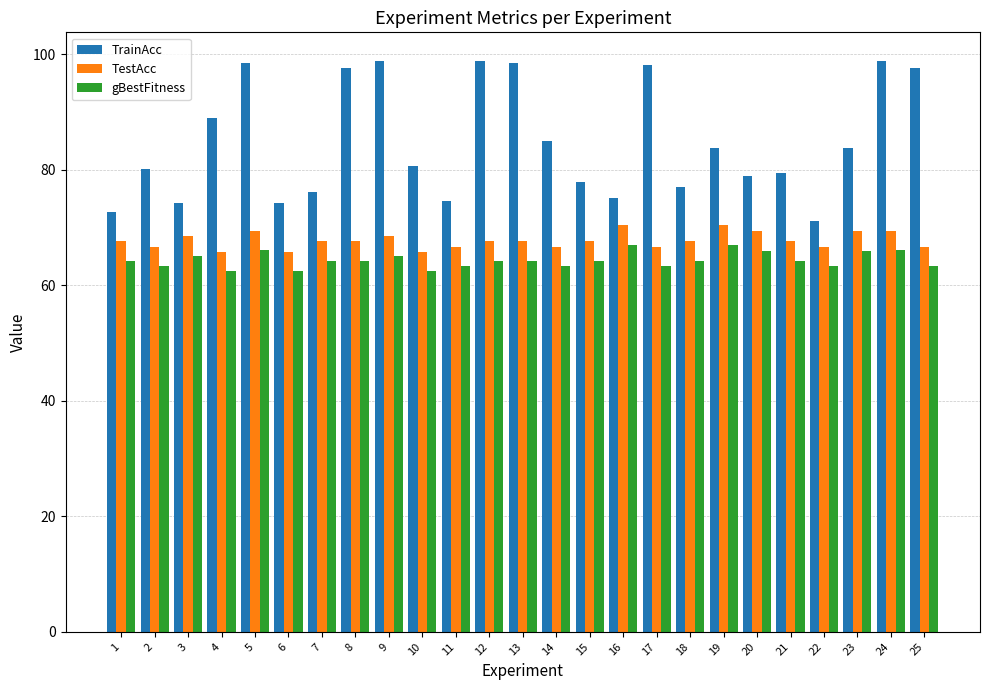

List the series in order of their peak value, highest first.

TrainAcc, TestAcc, gBestFitness